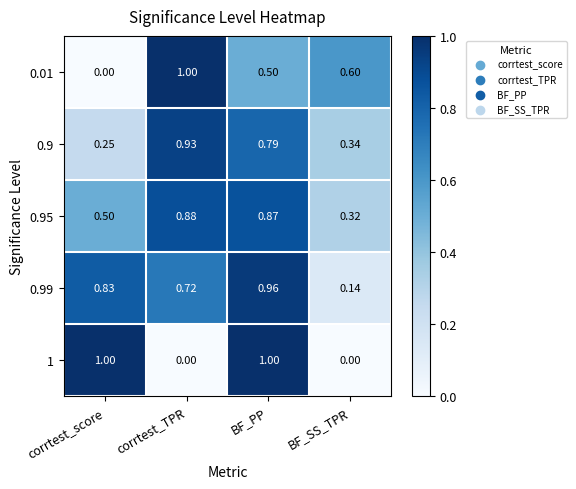

At how many categories does at least one series exceed 0?

4